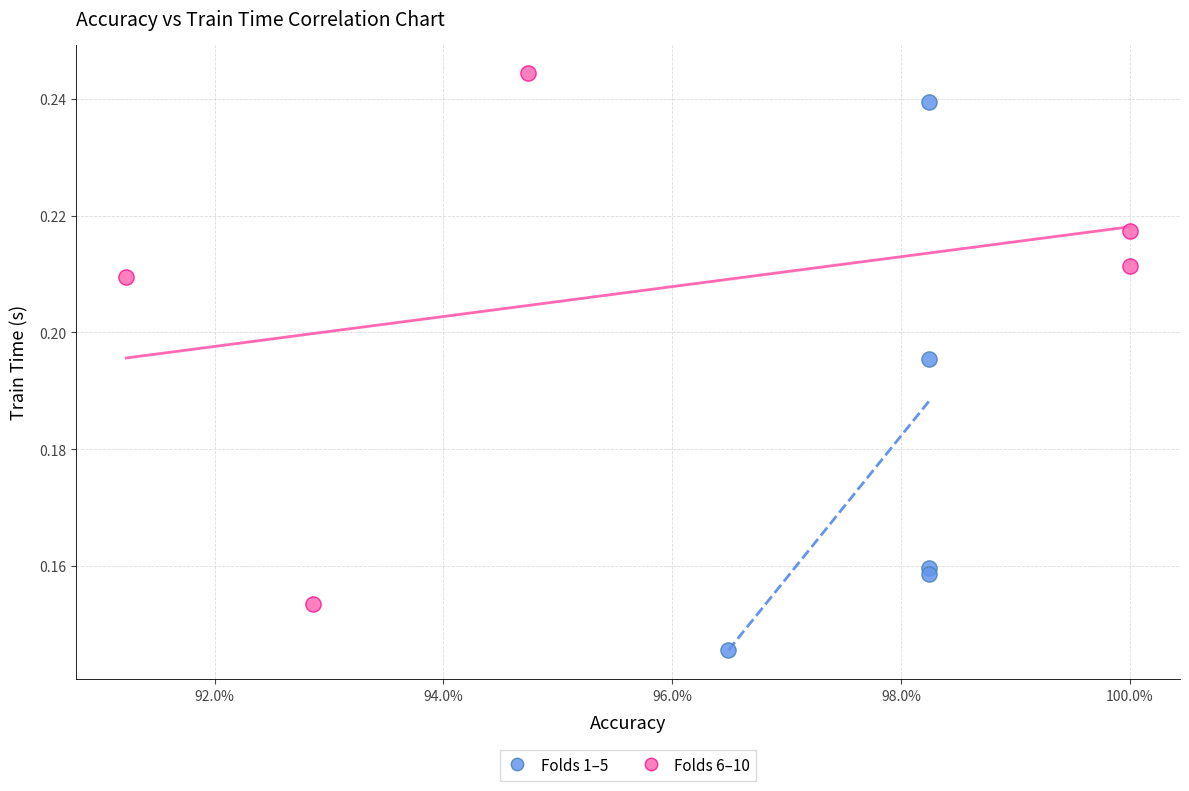

Which series has the largest Y range (max minus min)?

Folds 1–5